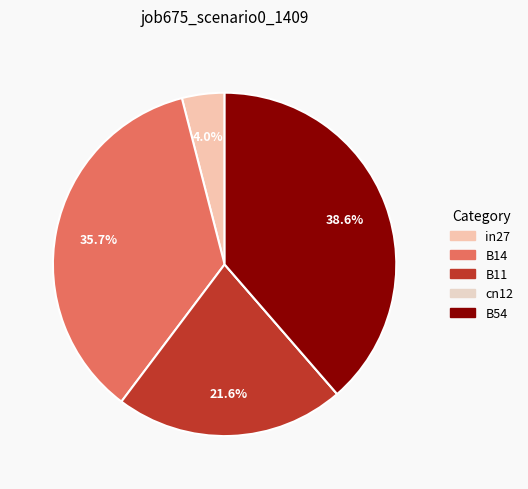

Rank the categories by value from highest to lowest.

B54, B14, B11, in27, cn12